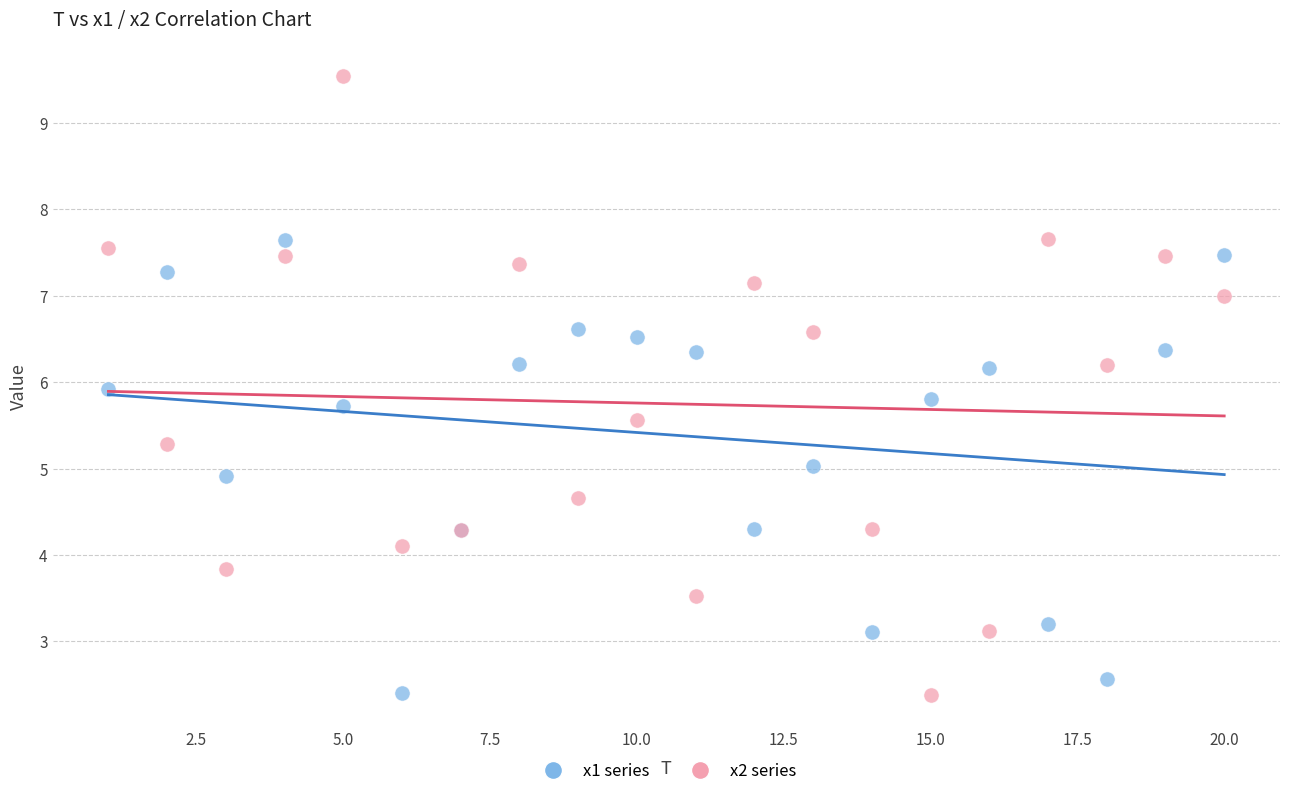

Which series contains the highest Y value?

x2 series